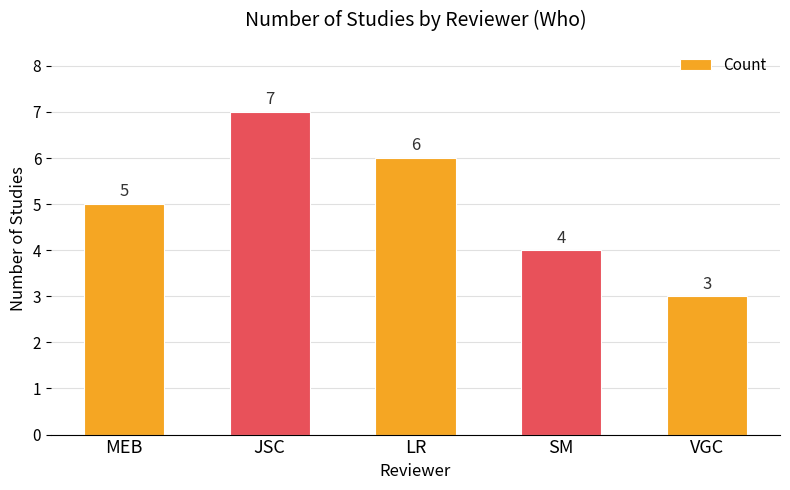

List the labels in order of value, largest first.

JSC, LR, MEB, SM, VGC